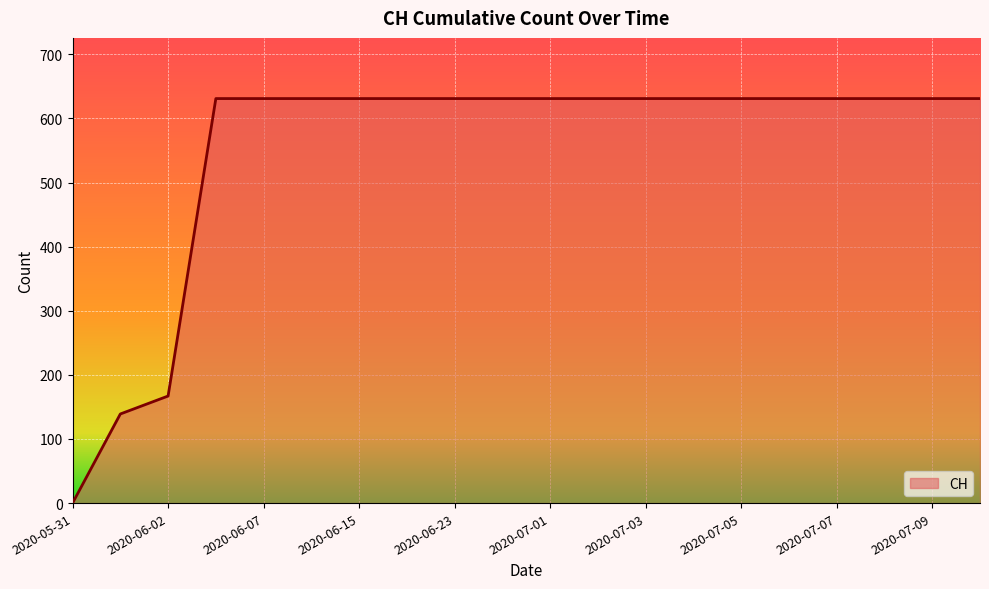

What is the greatest value displayed?

631